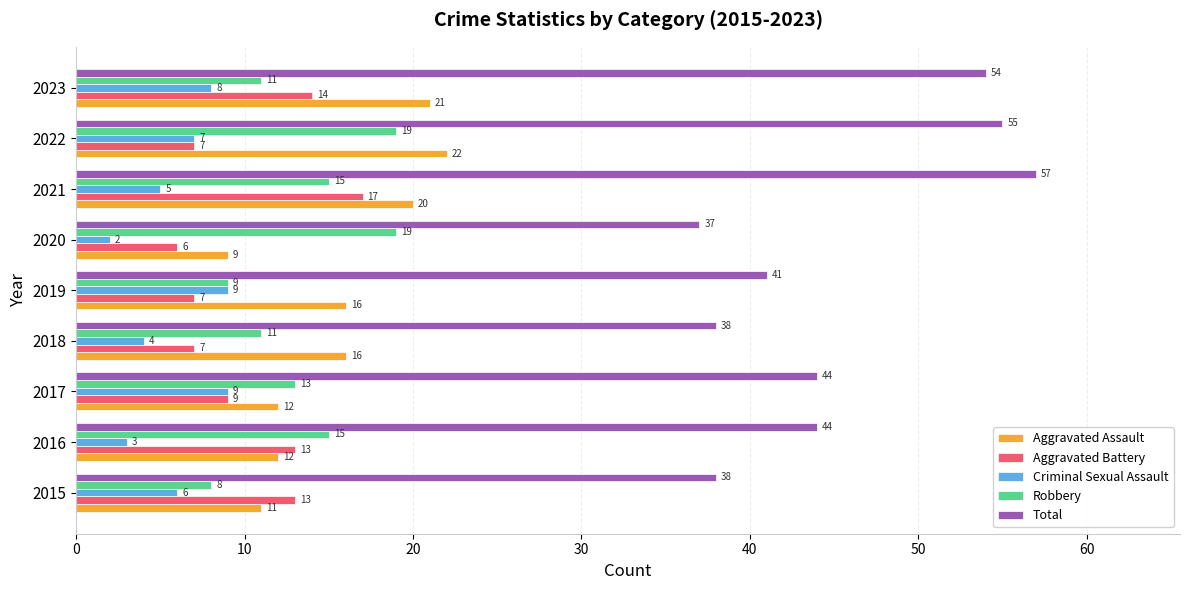

What are all the series names shown in the legend?

Aggravated Assault, Aggravated Battery, Criminal Sexual Assault, Robbery, Total